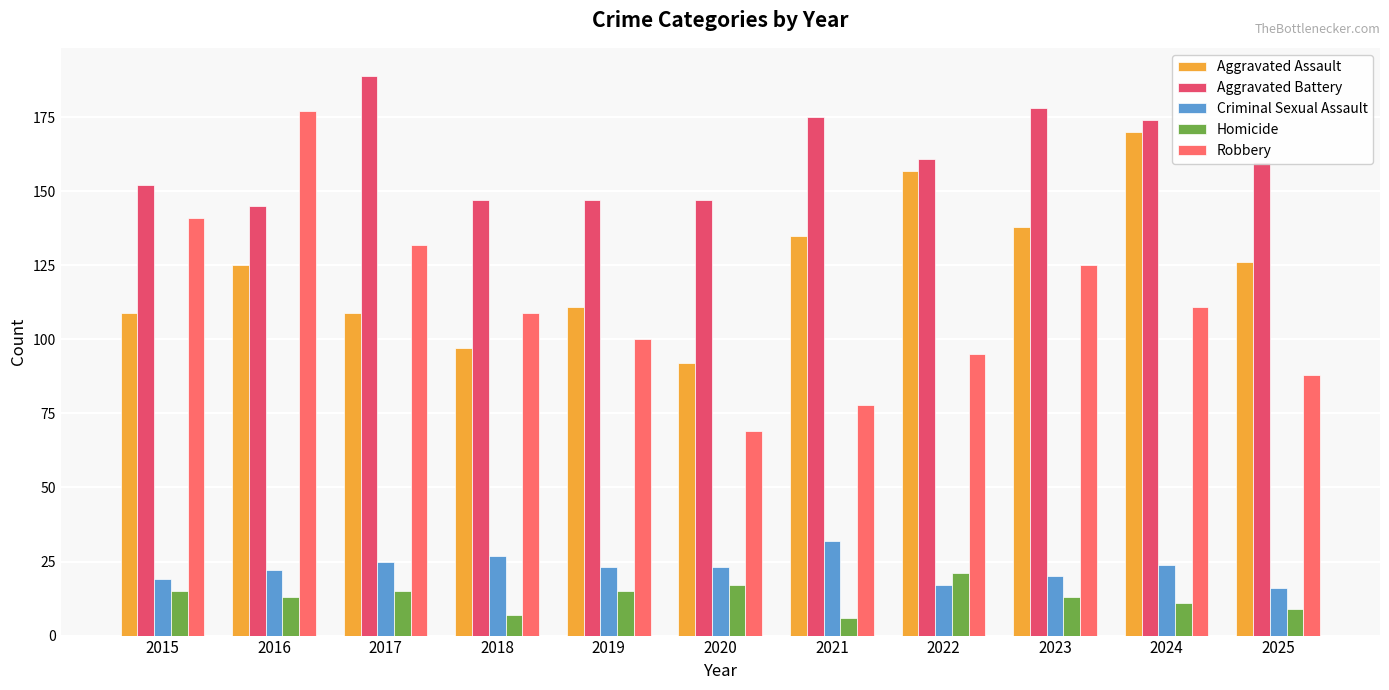

What is the difference between the highest and lowest values at 2018?

140